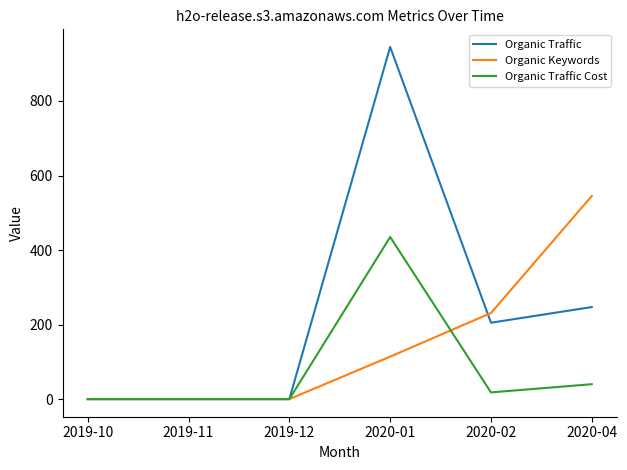

What is the difference between the Organic Traffic values at 2020-02 and 2019-10?

205